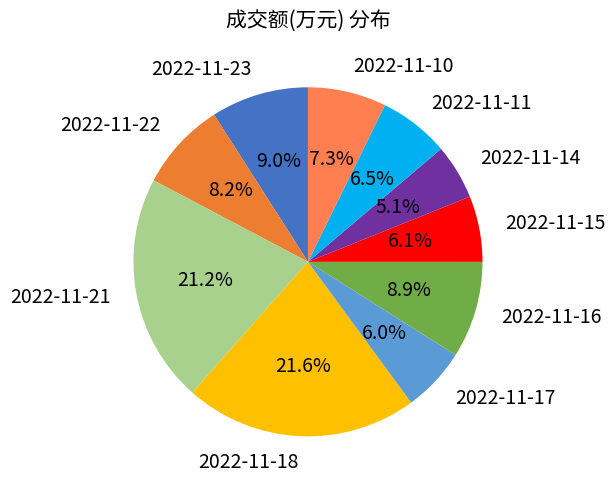

What is the smallest slice in the pie chart?

2022-11-14